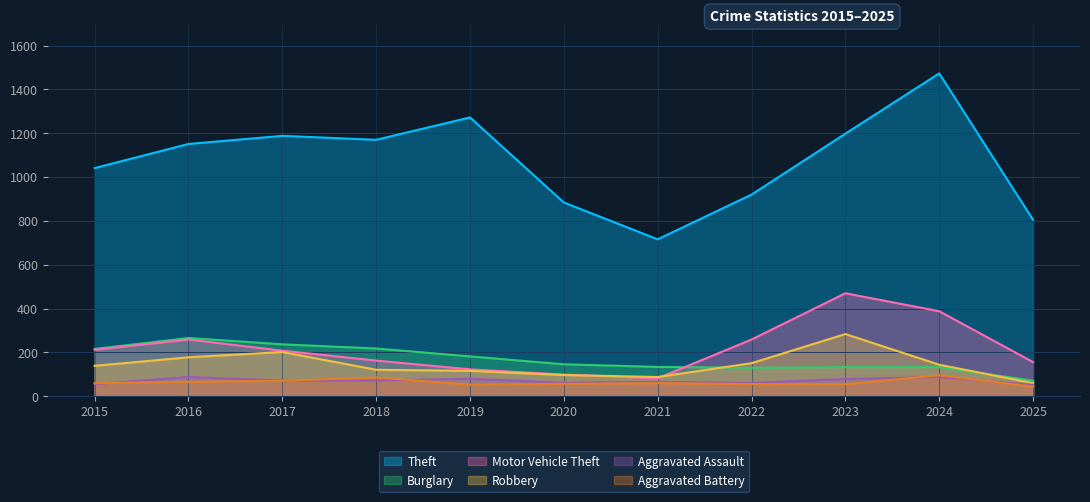

Does the chart have visible grid lines?

Yes